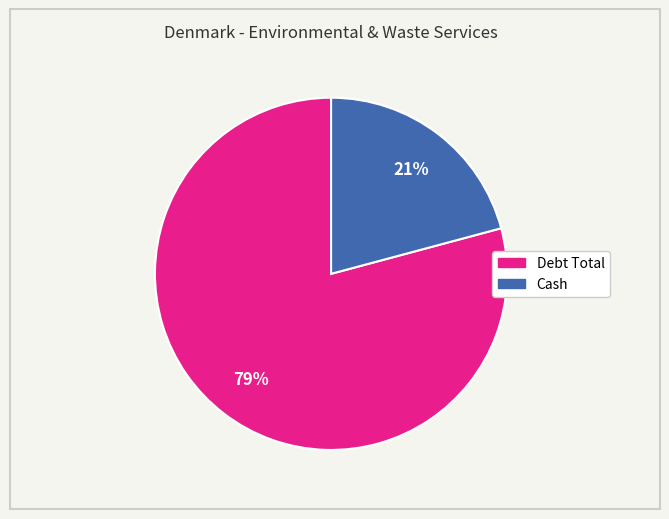

Is there a majority slice in this chart?

Yes